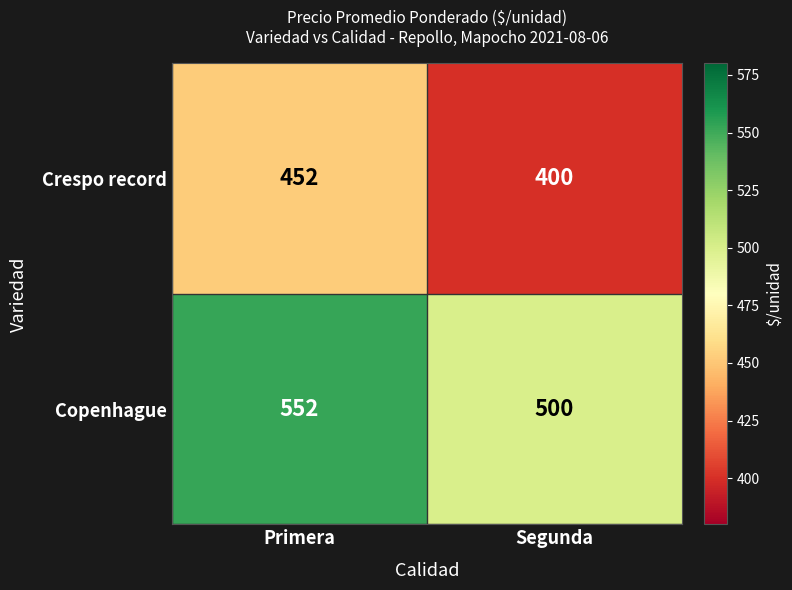

Rank the series by their average value, from highest to lowest.

Copenhague, Crespo record